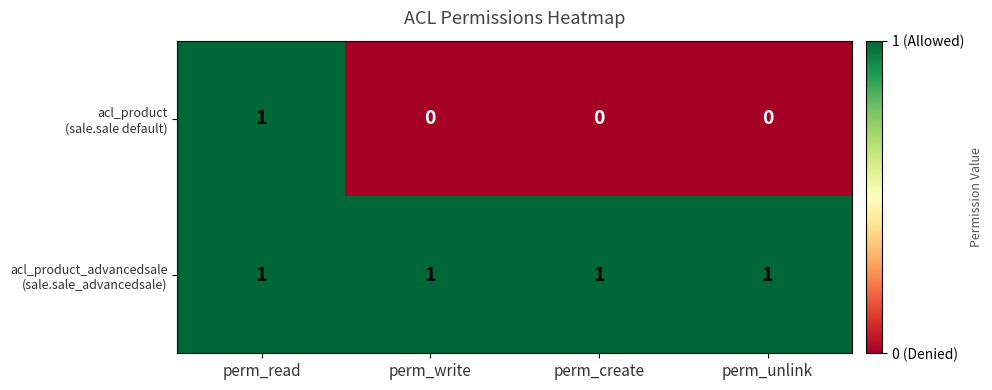

At which category is the sum across all series the highest?

perm_read